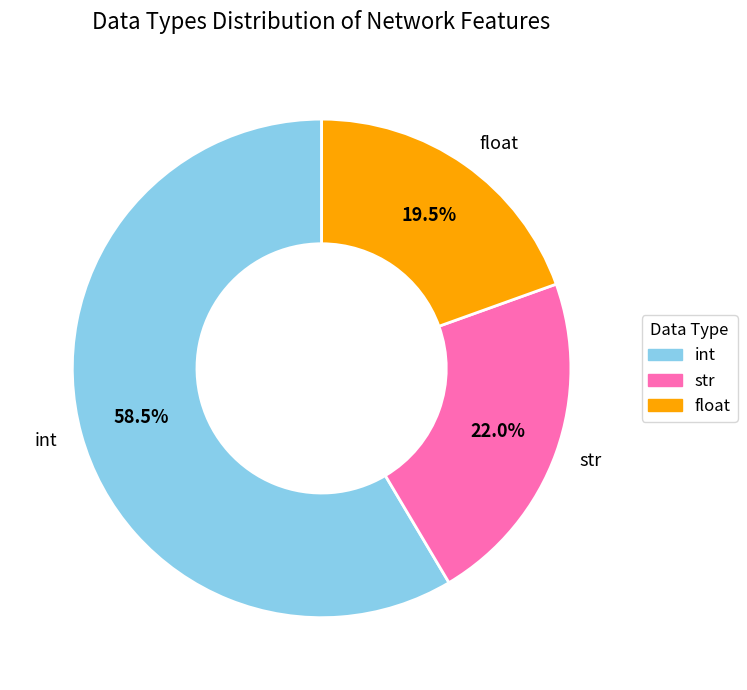

Which slice is the largest?

int